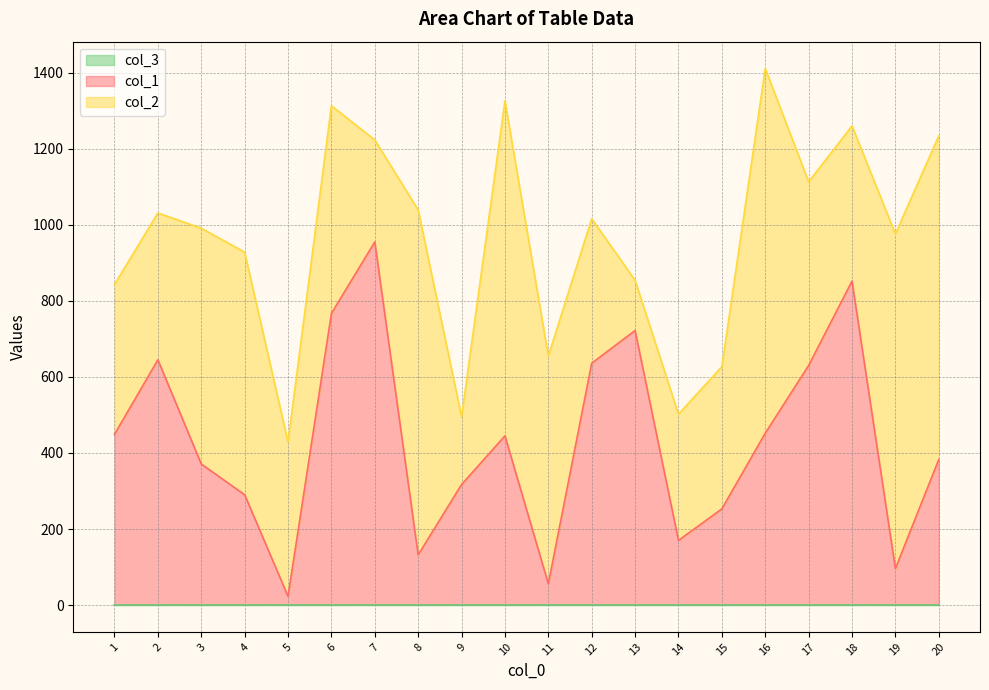

After their last crossing, which series has the higher values: col_1 or col_2?

col_2